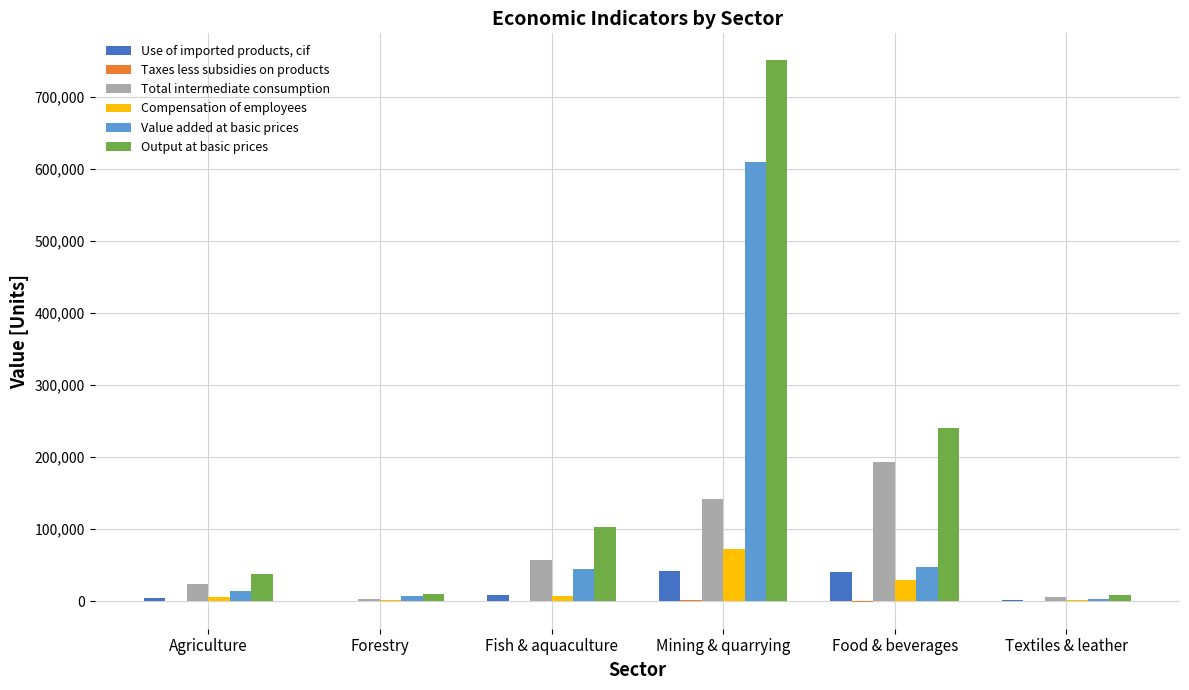

The Use of imported products, cif series shows 41121.4 at Food & beverages. True or false?

True